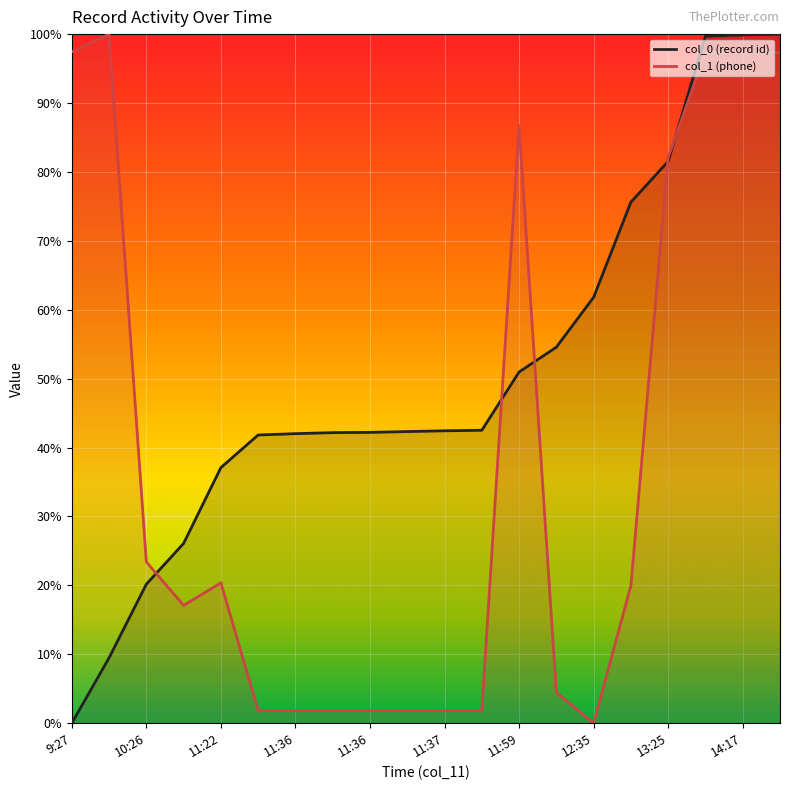

At which label is col_0 (record id) closest to 0?

9:27